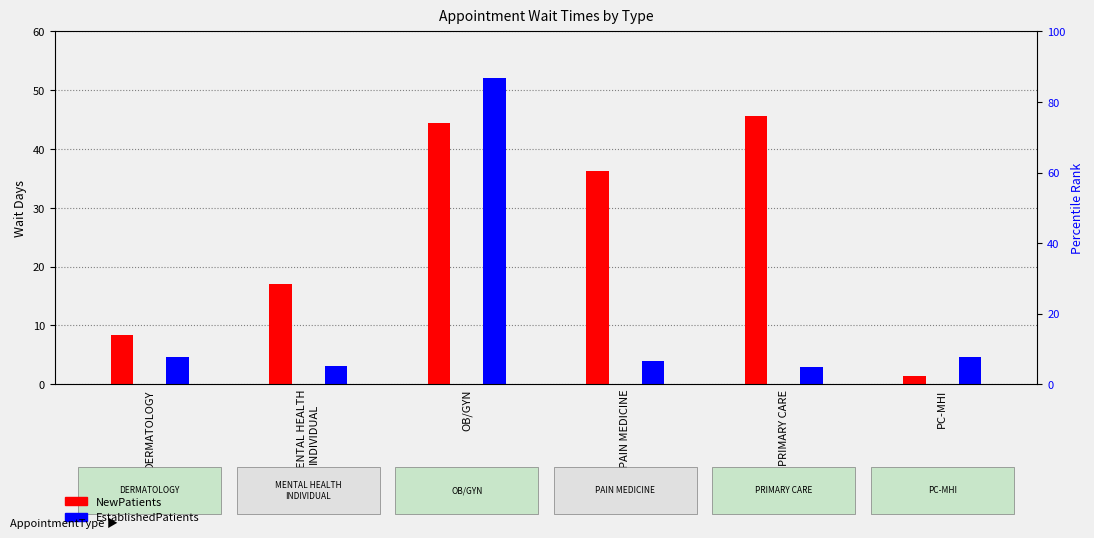

What is the sum of all NewPatients values?

153.2